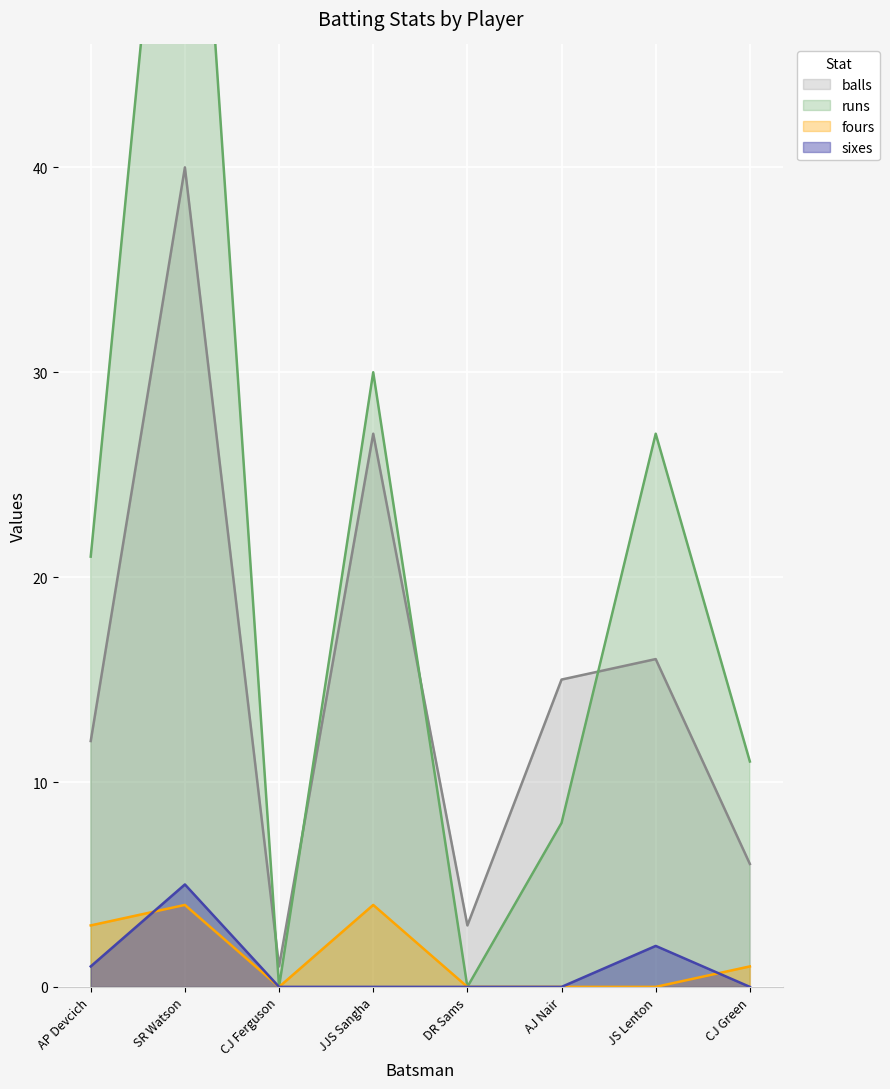

What is the difference between the runs values at AP Devcich and CJ Green?

10